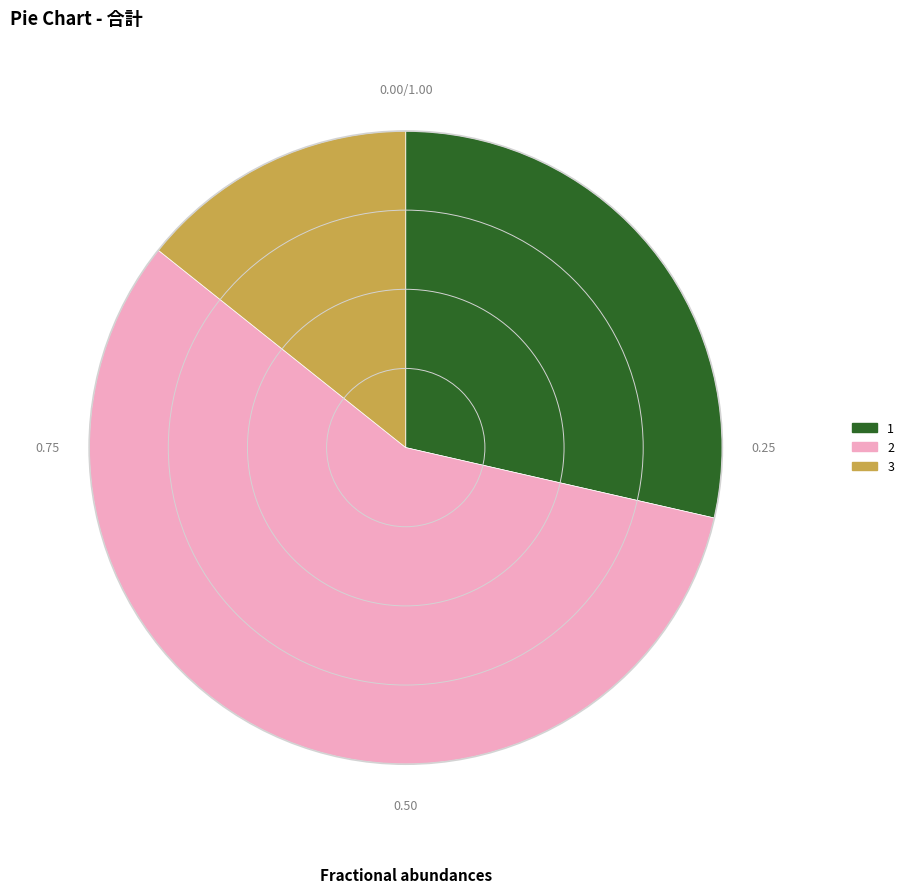

What is the ratio of the value at 1 to the value at 3?

2.0